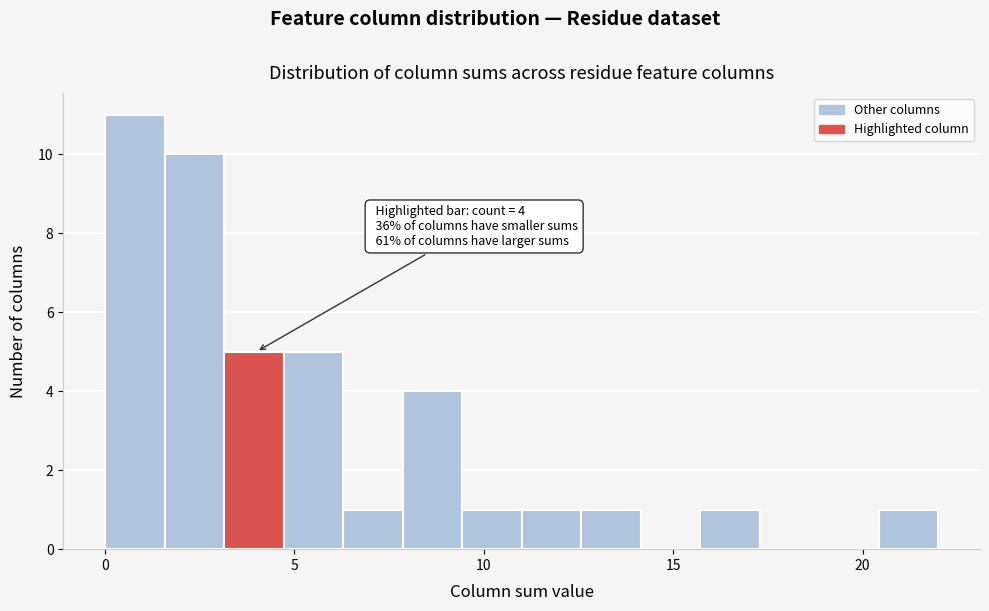

Read against the x-axis, roughly where is the centre of the tallest bar?

1.0